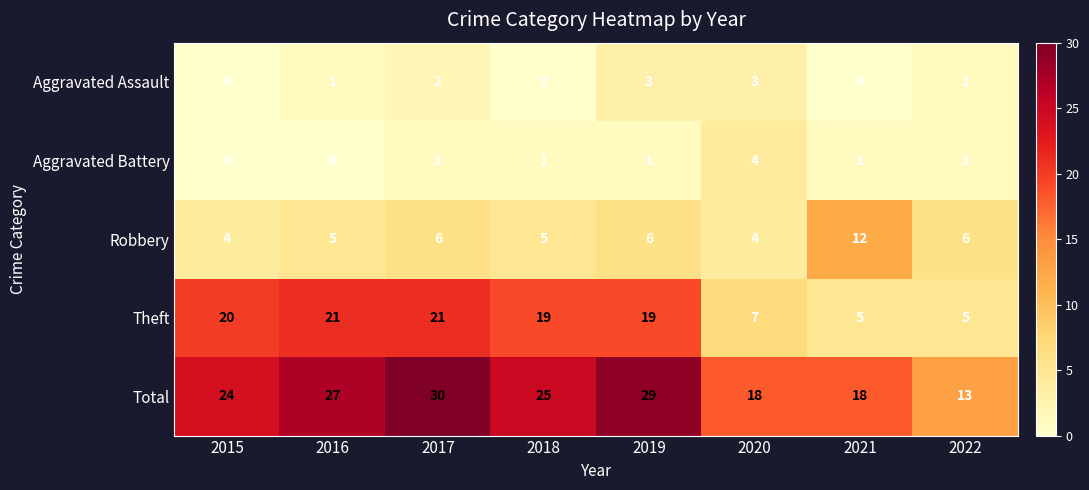

What is the approximate value of Robbery at 2022?

6